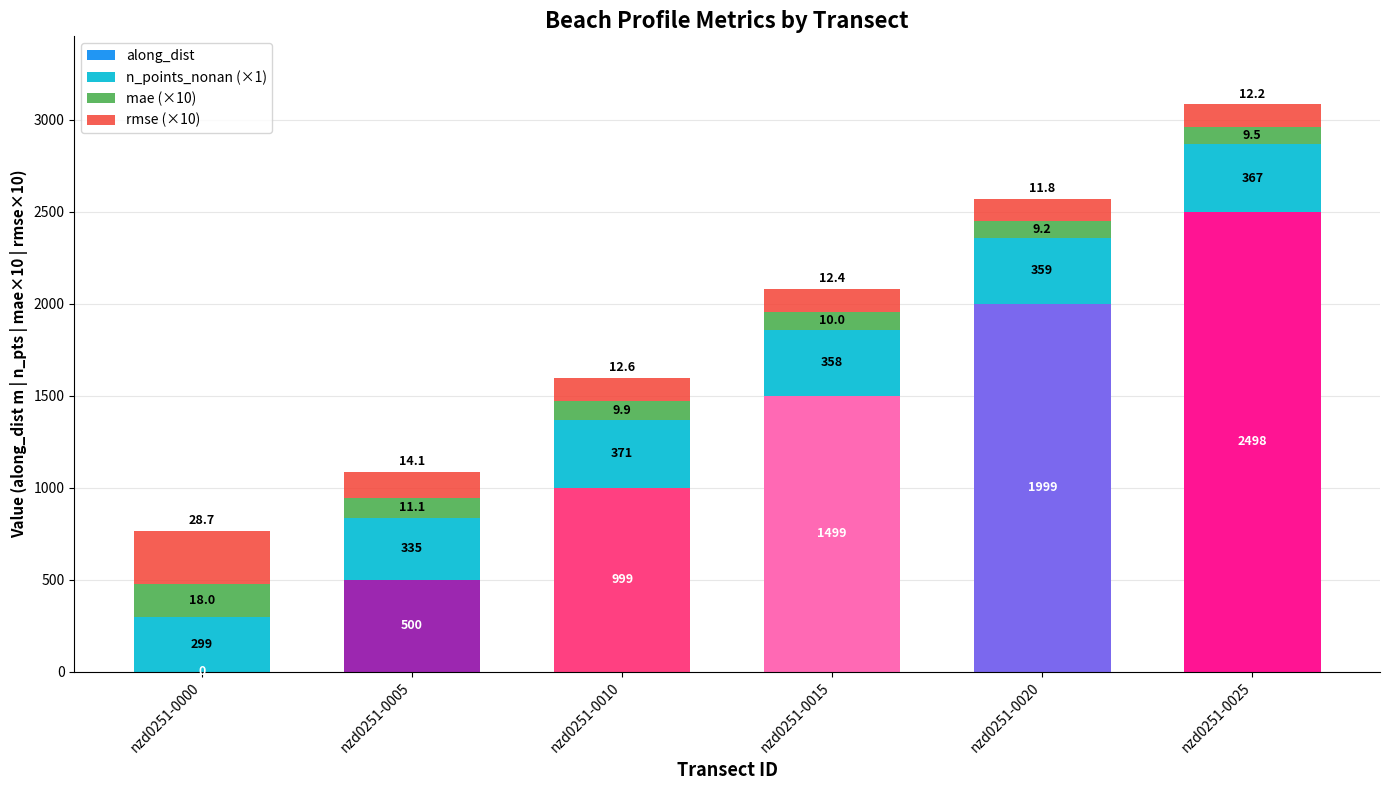

Reading left to right, what are the values for along_dist?

nzd0251-0000=0.0	nzd0251-0005=500.0	nzd0251-0010=999.4	nzd0251-0015=1498.9	nzd0251-0020=1998.9	nzd0251-0025=2498.2